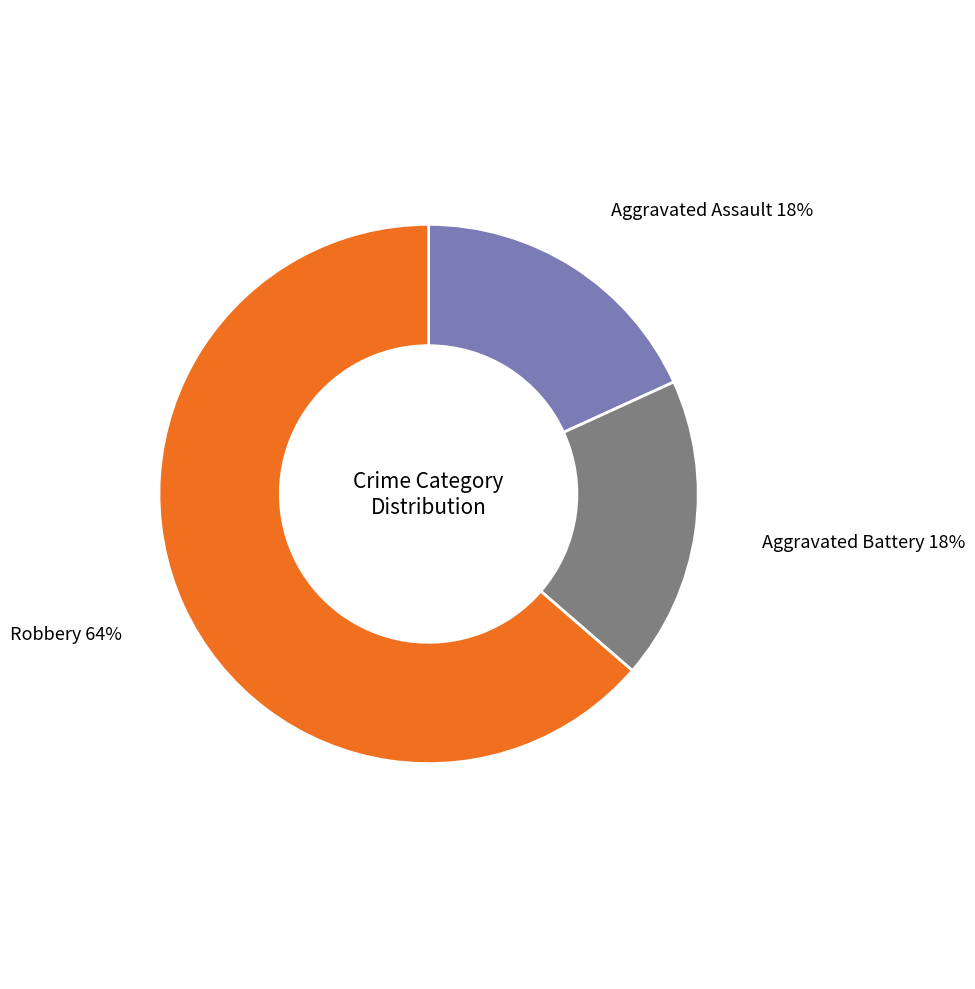

Do Aggravated Assault and Robbery together represent more than half of the pie?

Yes